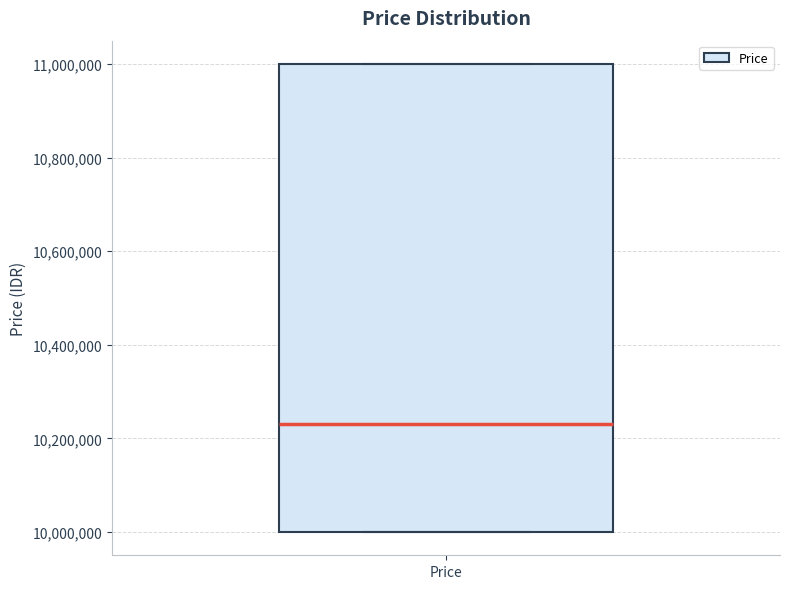

Read this box plot against the y-axis: the position of the median line, the range covered by the box, and the ends of both whiskers. The values are not printed on the chart, so give them approximately, as read against the axis.

median 10240000, box 10000000 to 11000000, whiskers 10000000 to 11000000